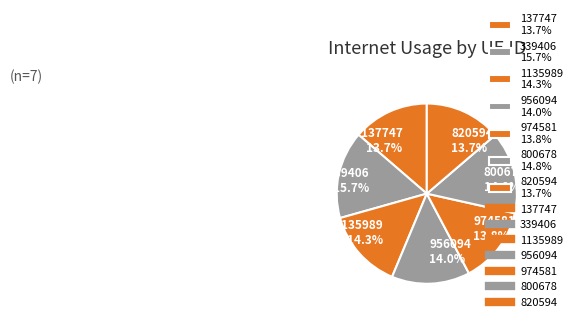

Which has a higher value, 956094 14.0% or 800678 14.8%?

800678 14.8%